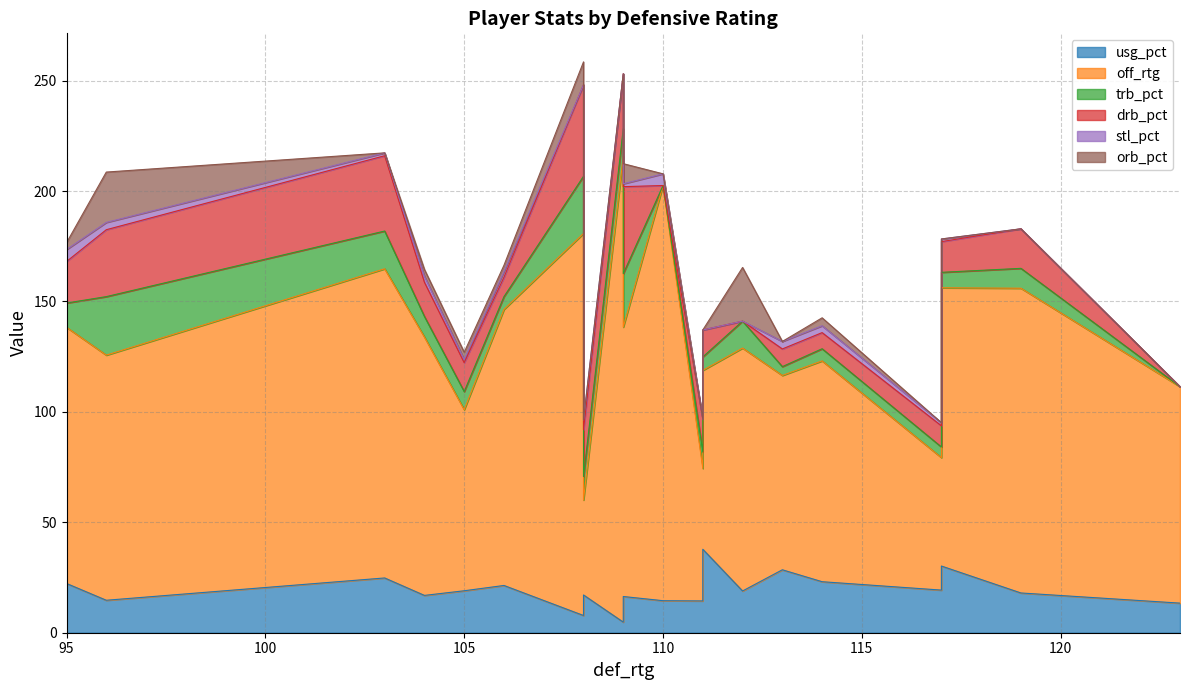

What is the difference between the off_rtg values at 7 and 4?

95.0